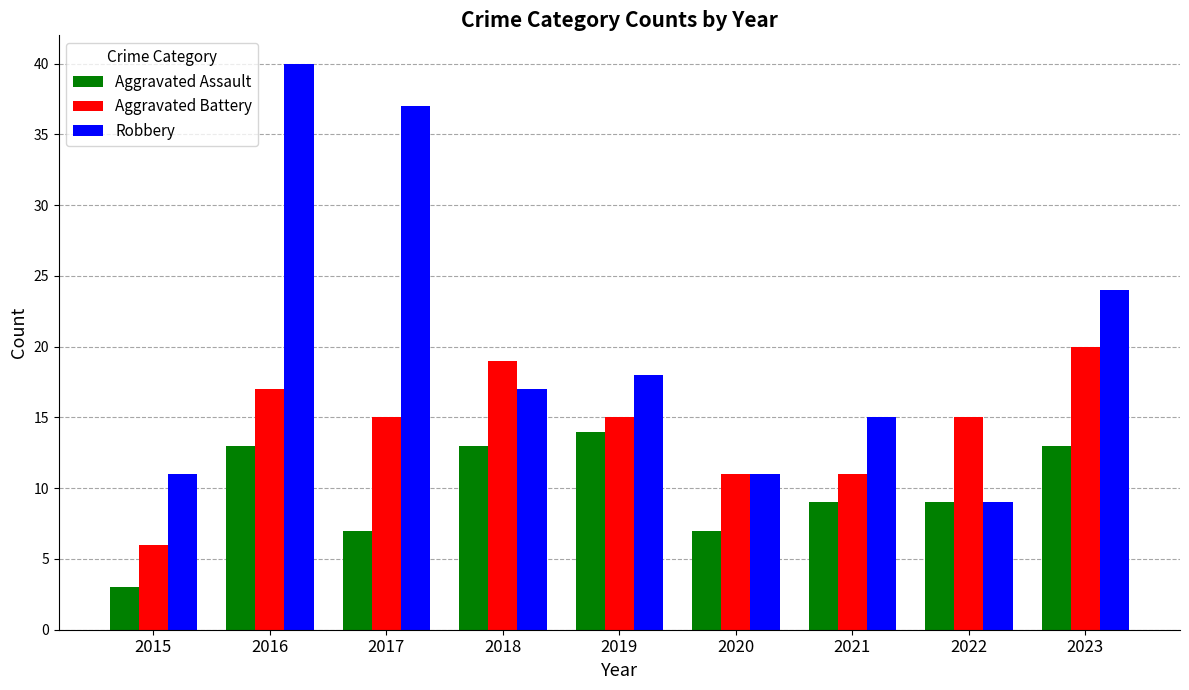

Is it true that Aggravated Assault equals 3 at 2015?

True